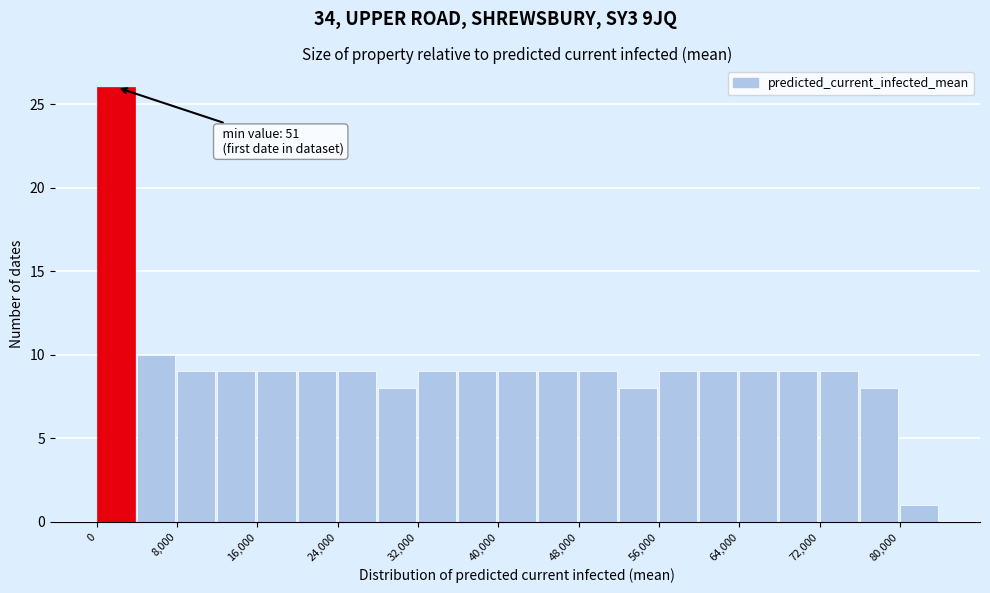

Over which range of the x-axis is the bar tallest?

0 to 4000